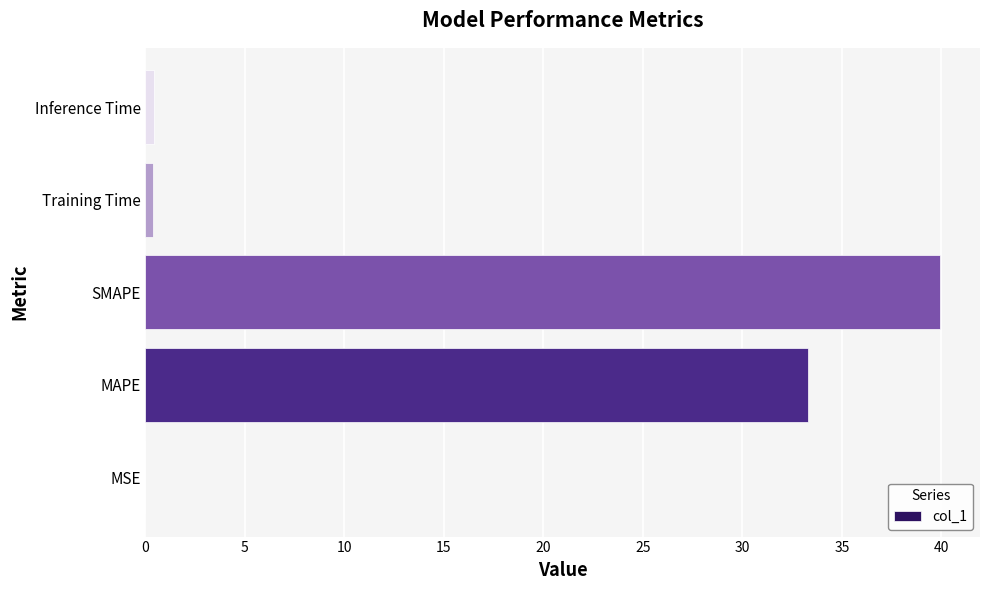

Count the number of data series in this chart.

1